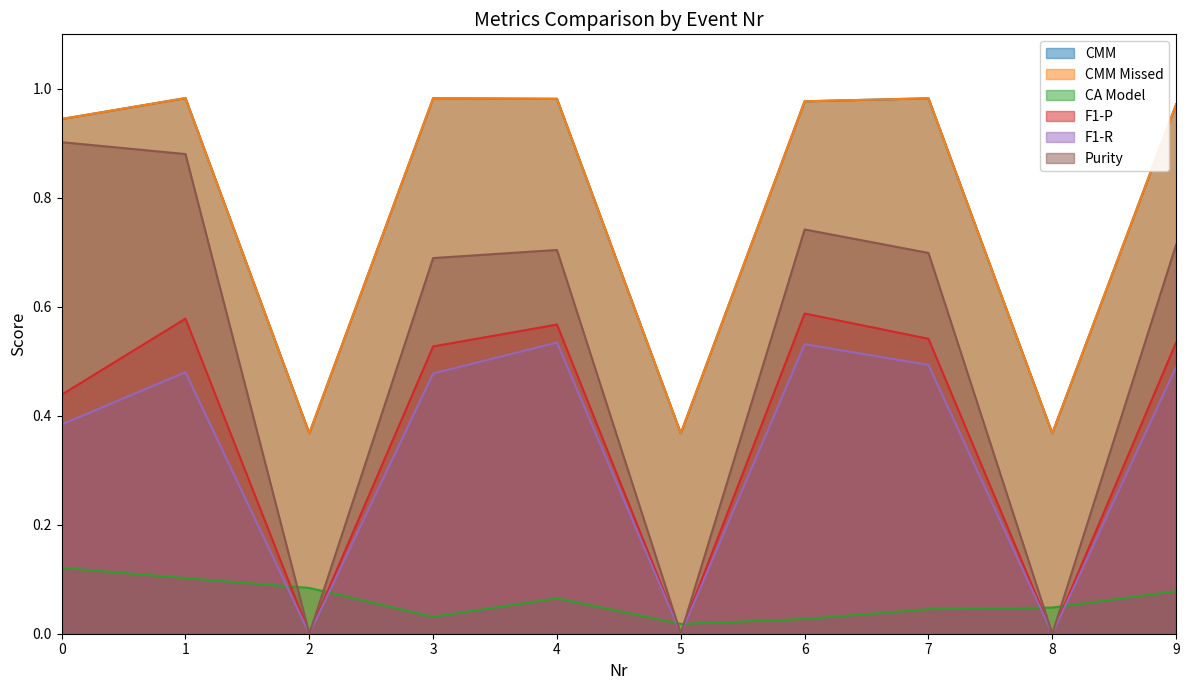

Does the chart have visible grid lines?

No